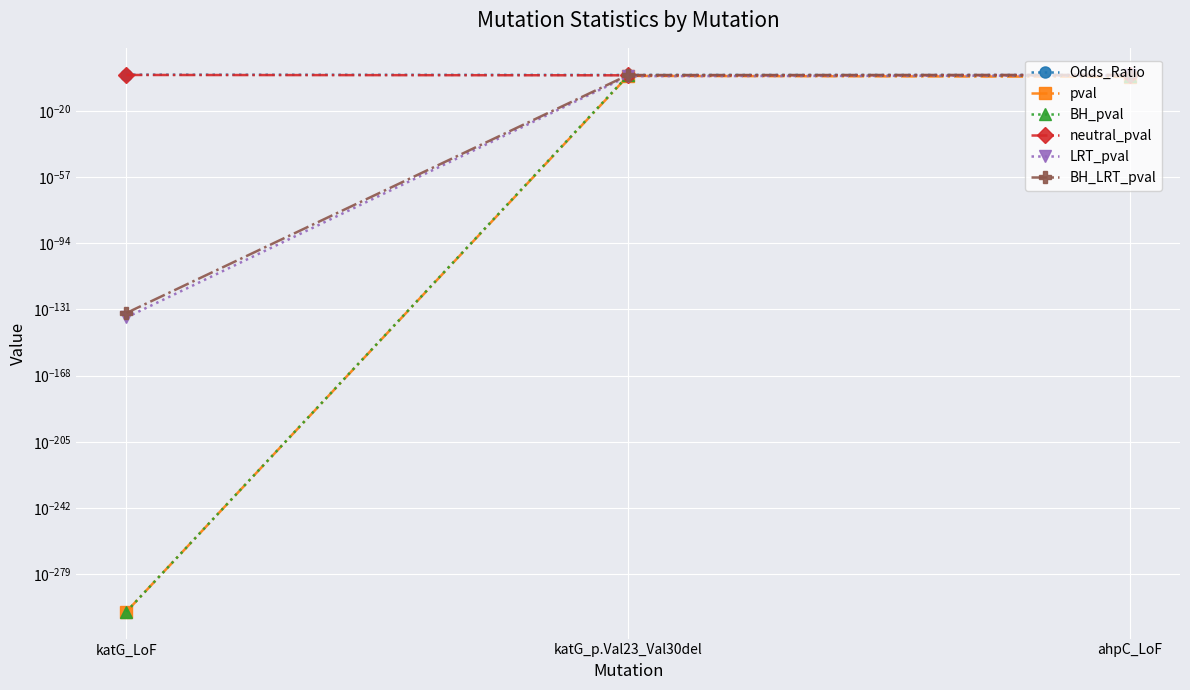

The value of BH_pval at katG_LoF is 0.0. True or false?

True